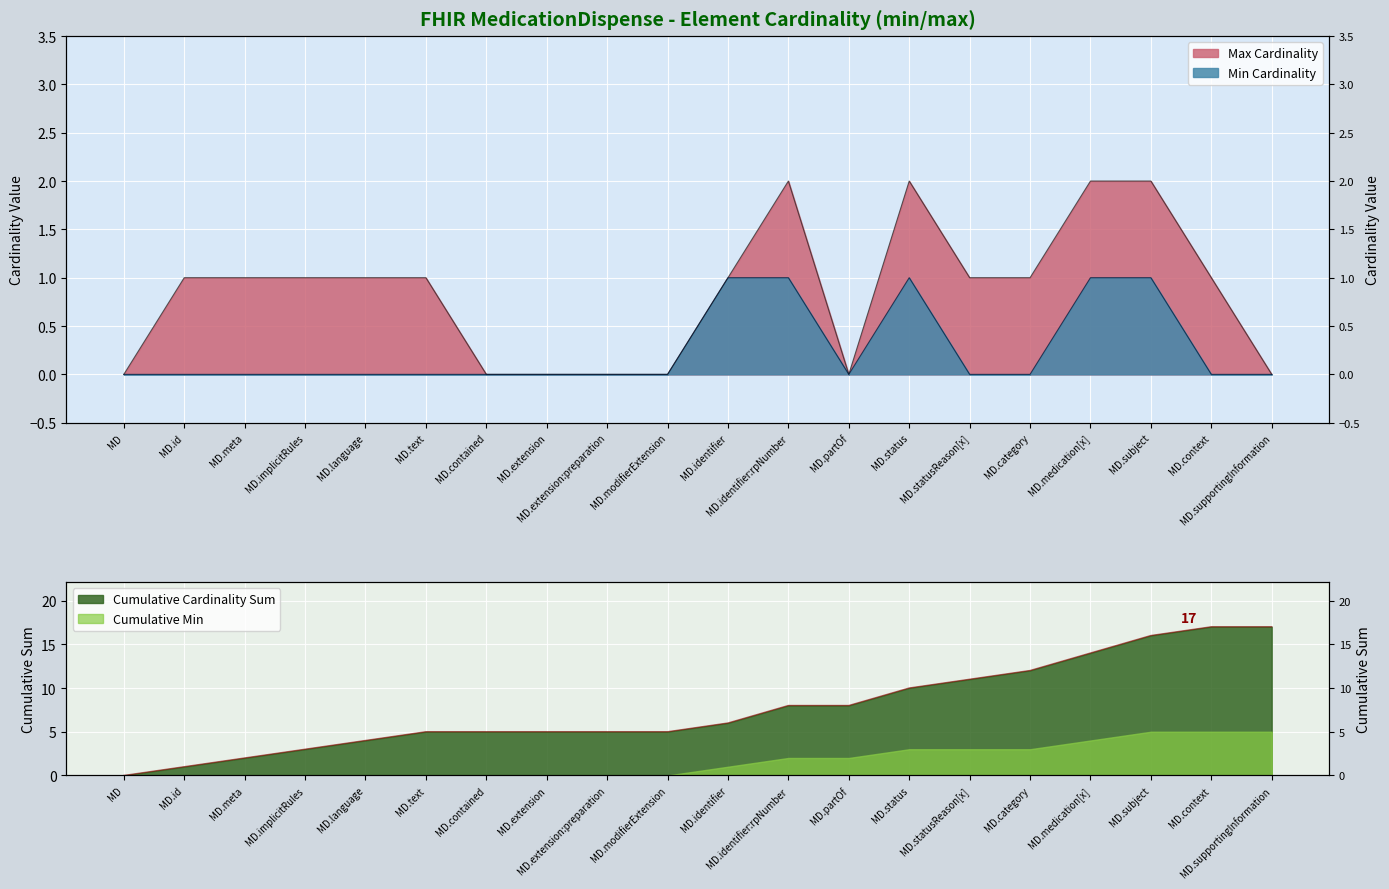

What position from the right is MD.subject?

3